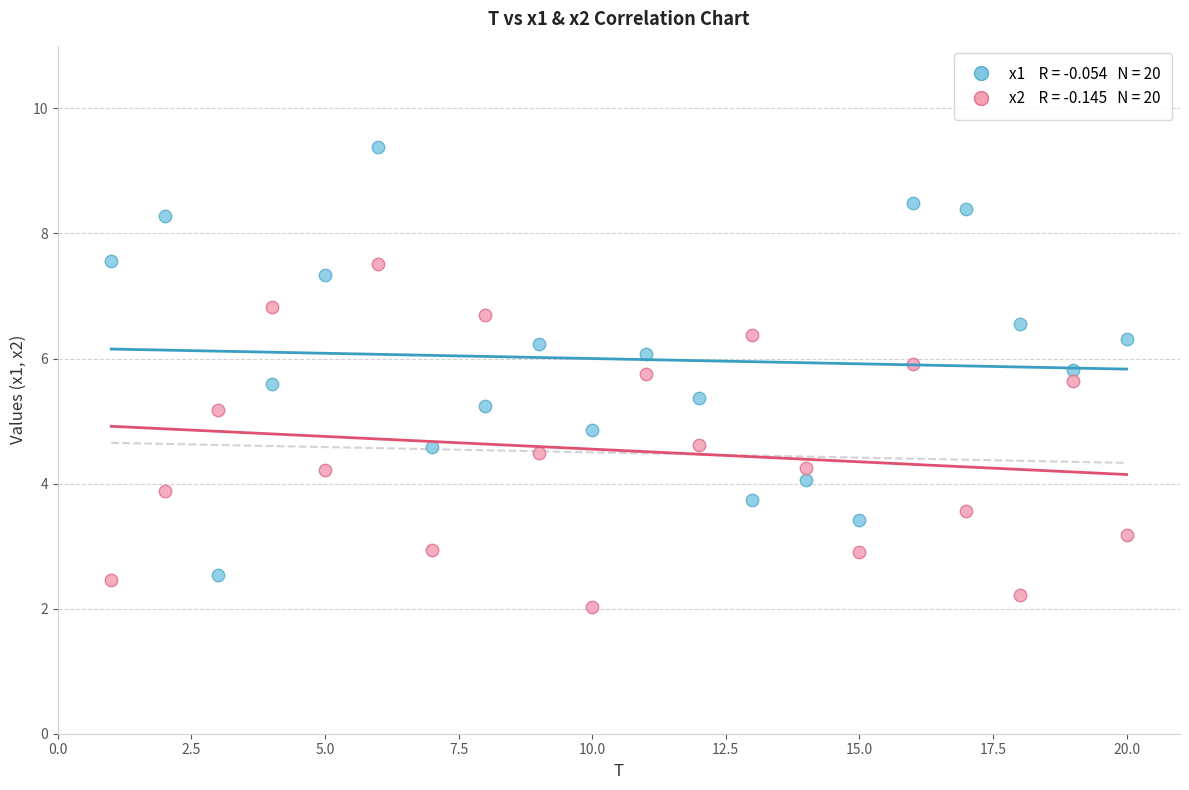

Across all data points, what is the range of Y values (max minus min)?

7.4